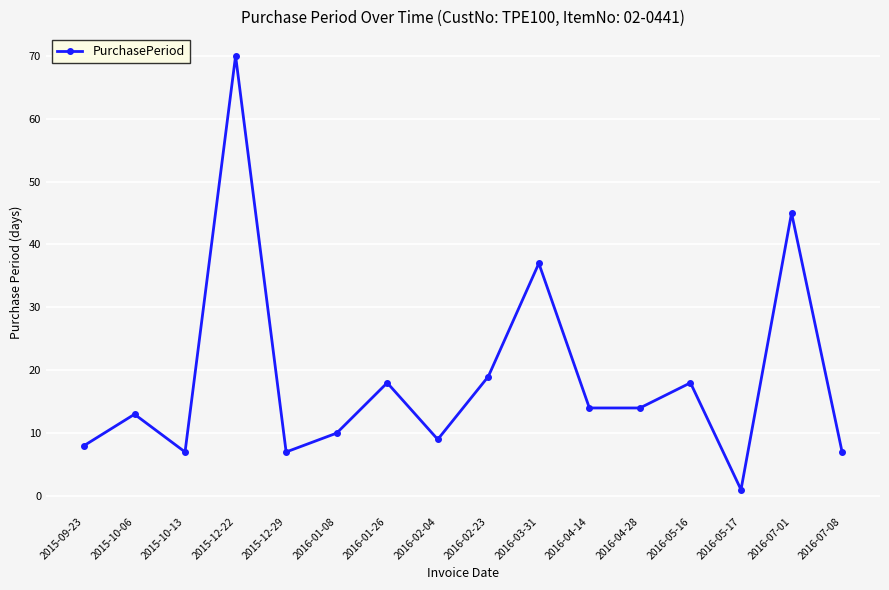

How many data points are less than 14?

8